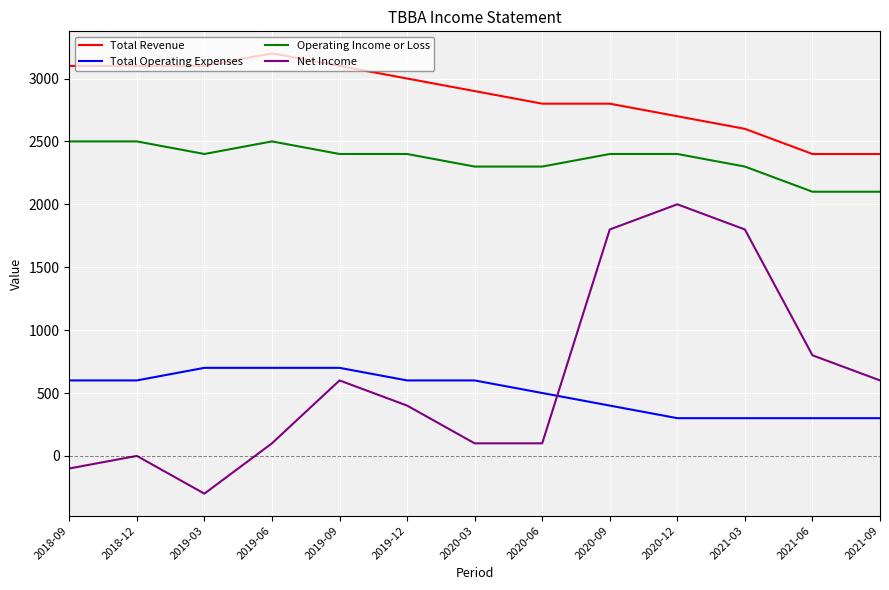

What position from the left is 2020-03?

7